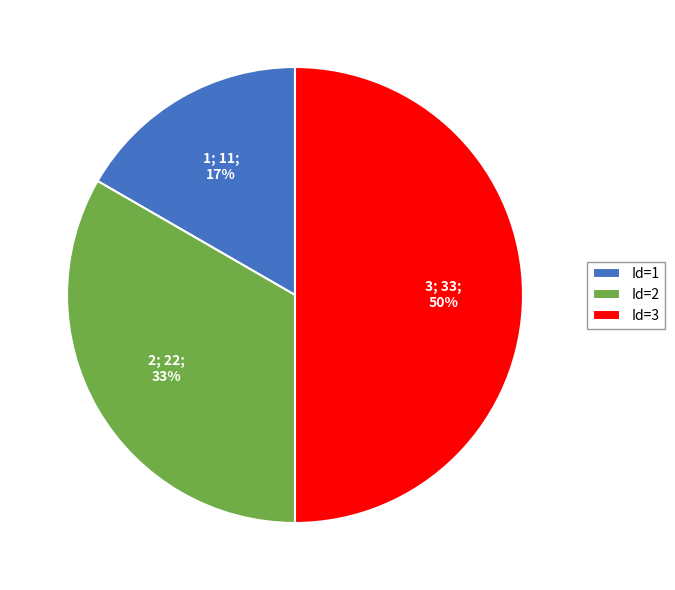

Rank the categories by value from highest to lowest.

Id=3, Id=2, Id=1